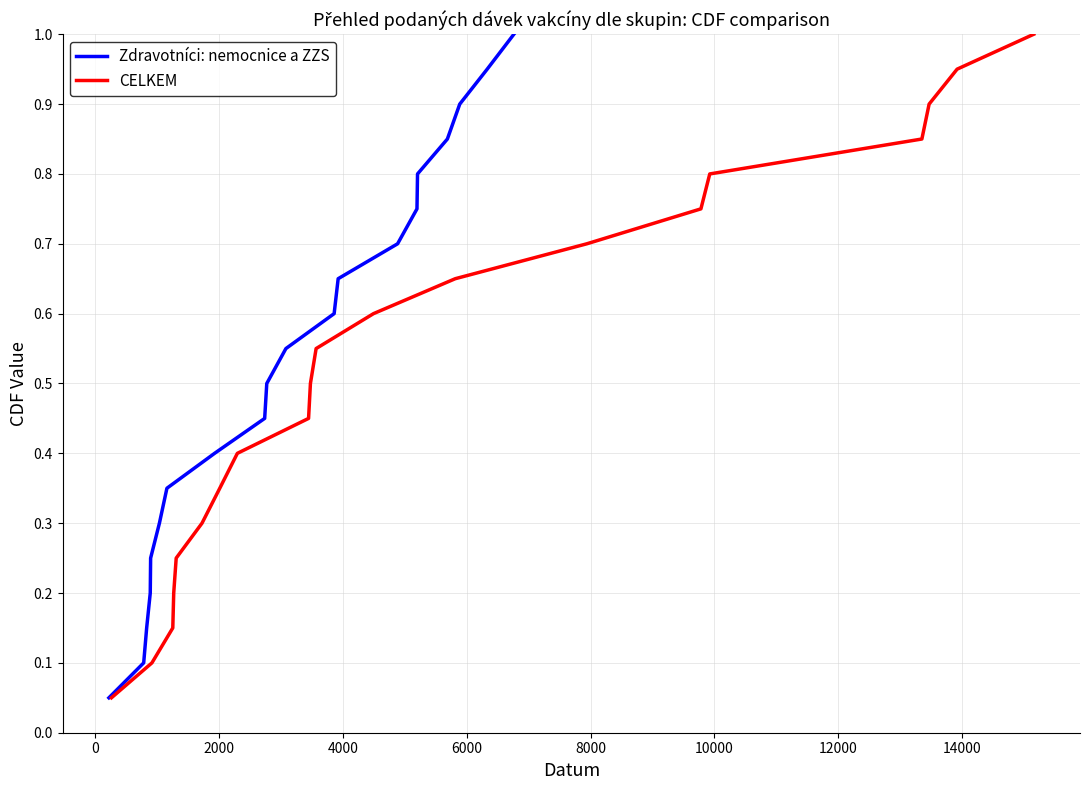

Does the chart have visible grid lines?

Yes